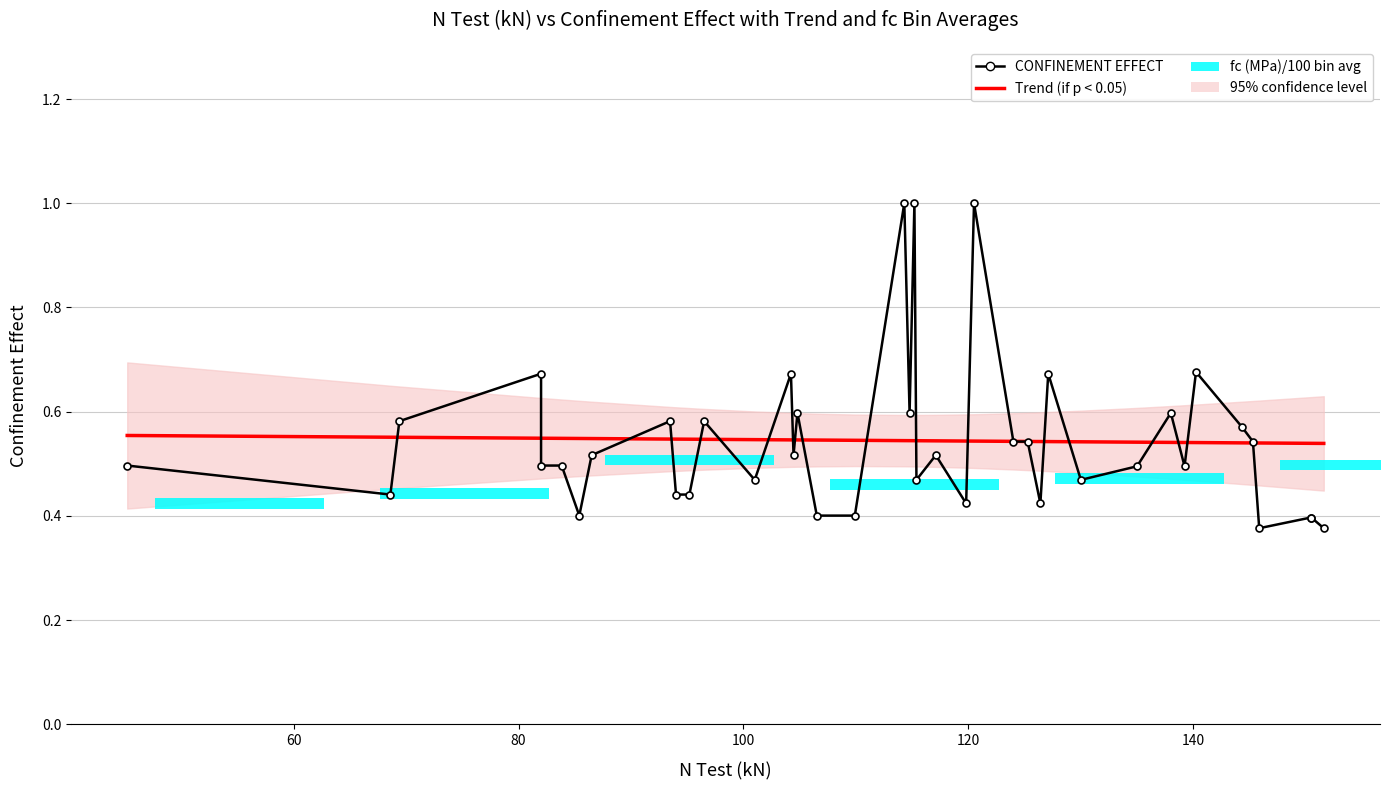

What is the smallest value displayed?

0.4